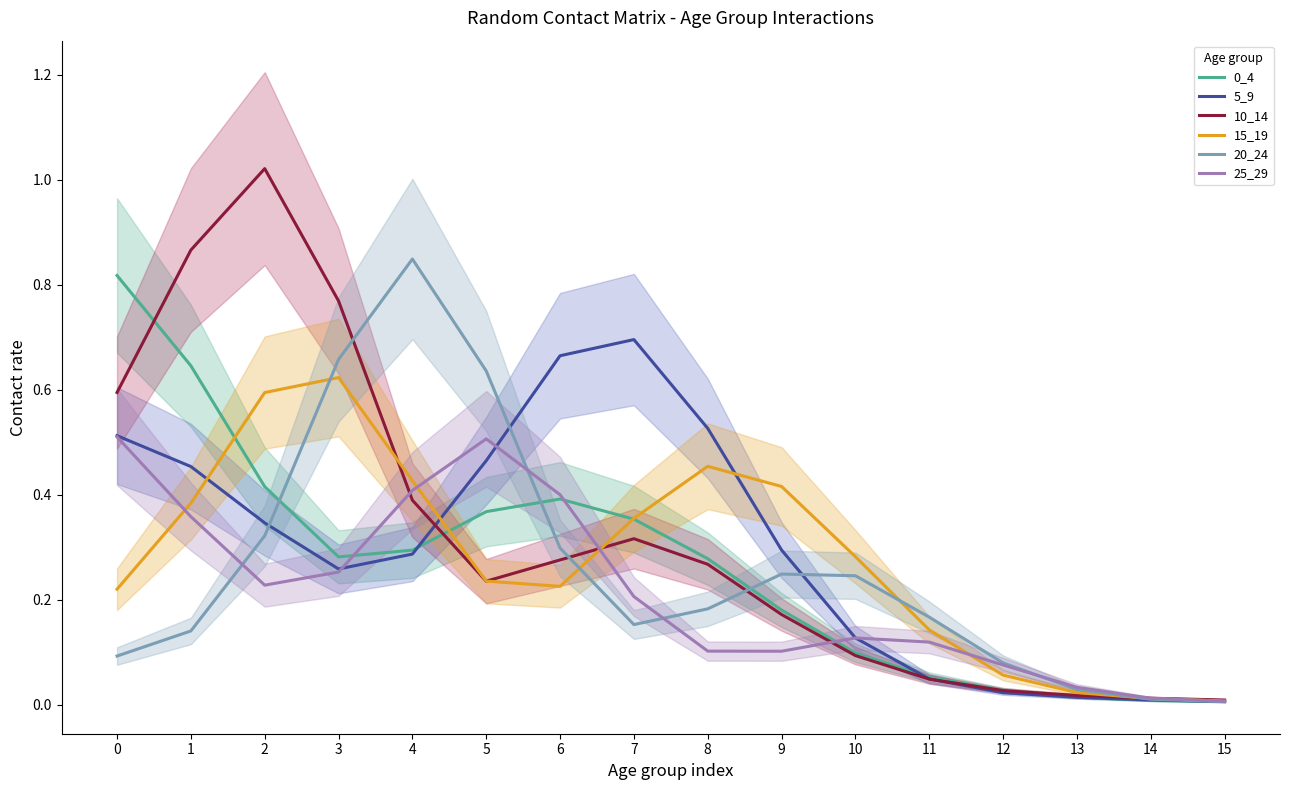

Is this an area chart (filled region under the line)?

No